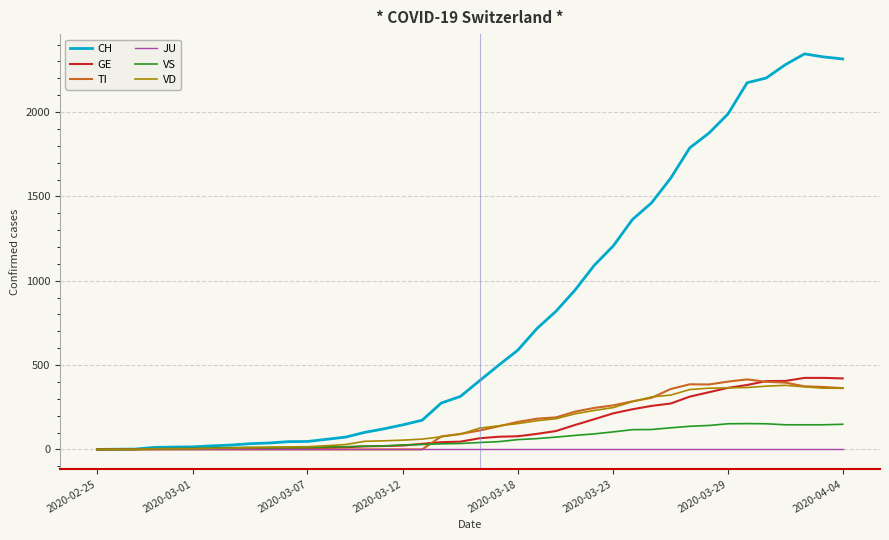

Which series has the widest spread of values?

CH